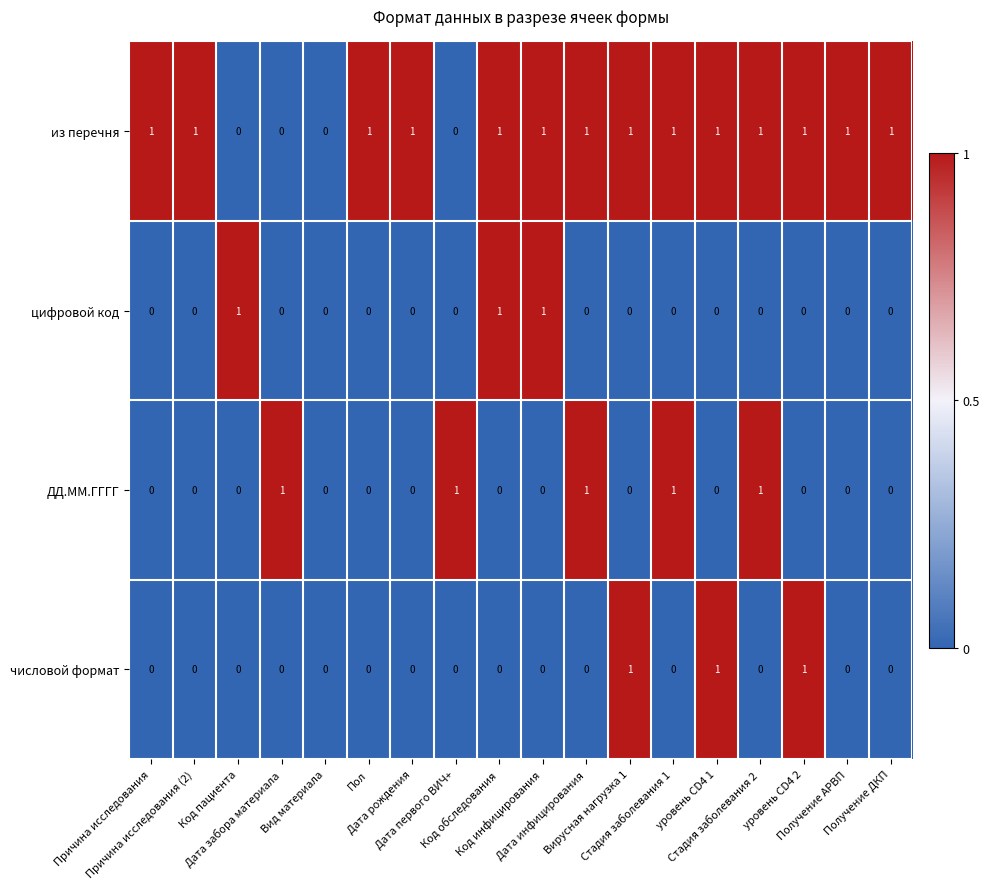

How many values in ДД.ММ.ГГГГ are above zero?

5